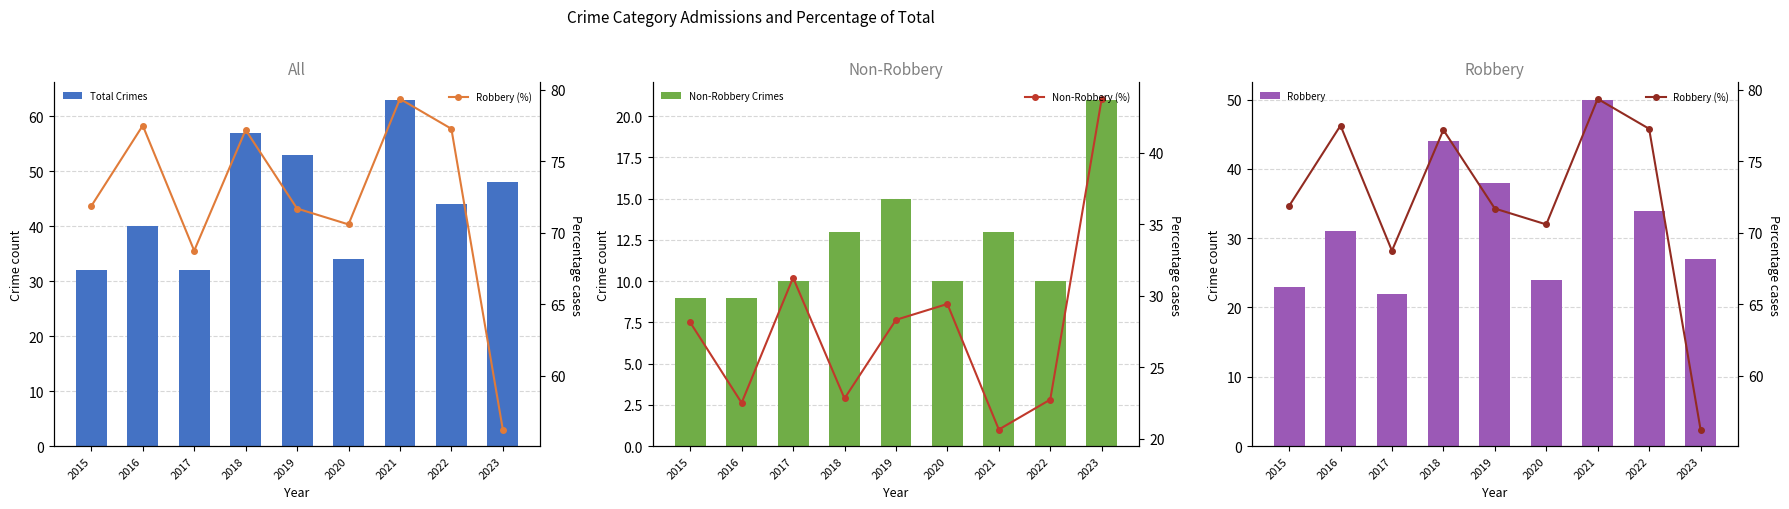

What is the average value of the Robbery series?

32.6